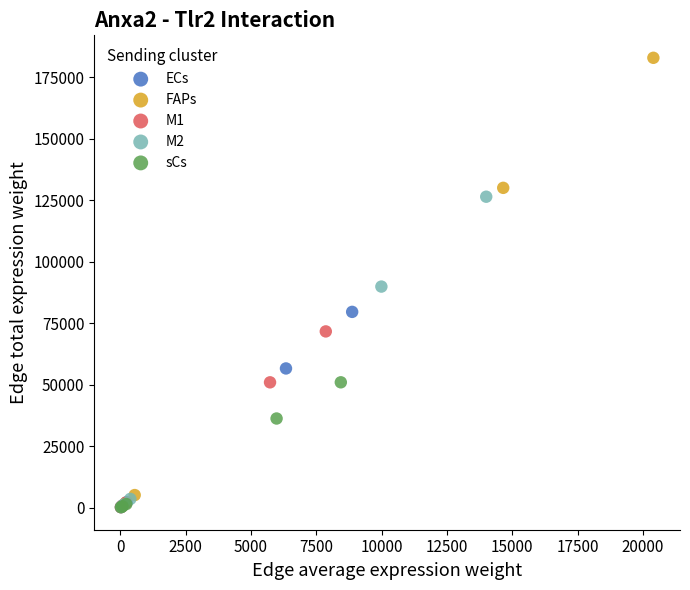

Which series reaches the maximum Y coordinate?

FAPs